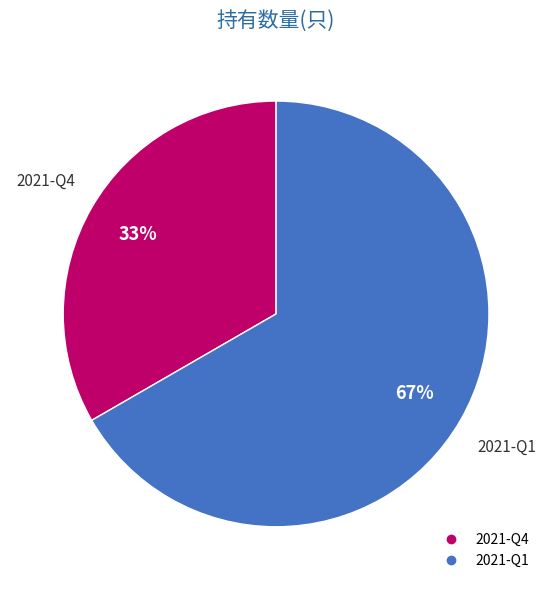

How many segments does this pie chart have?

2